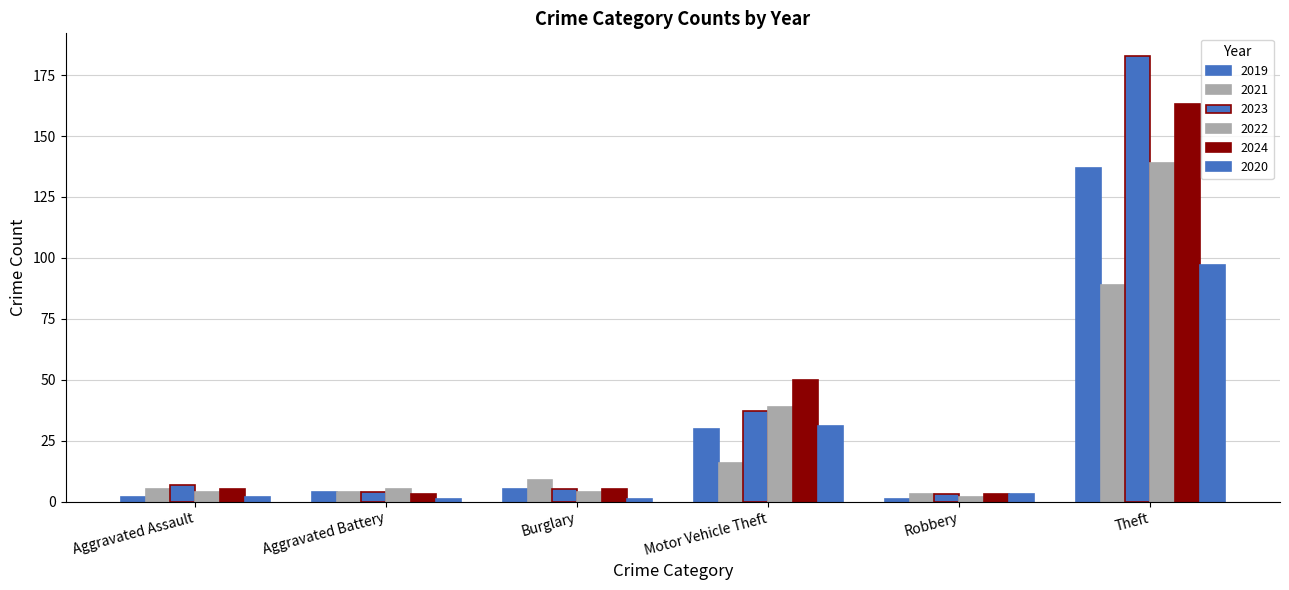

What is the difference between the second highest and second lowest values in the 2023 series?

33